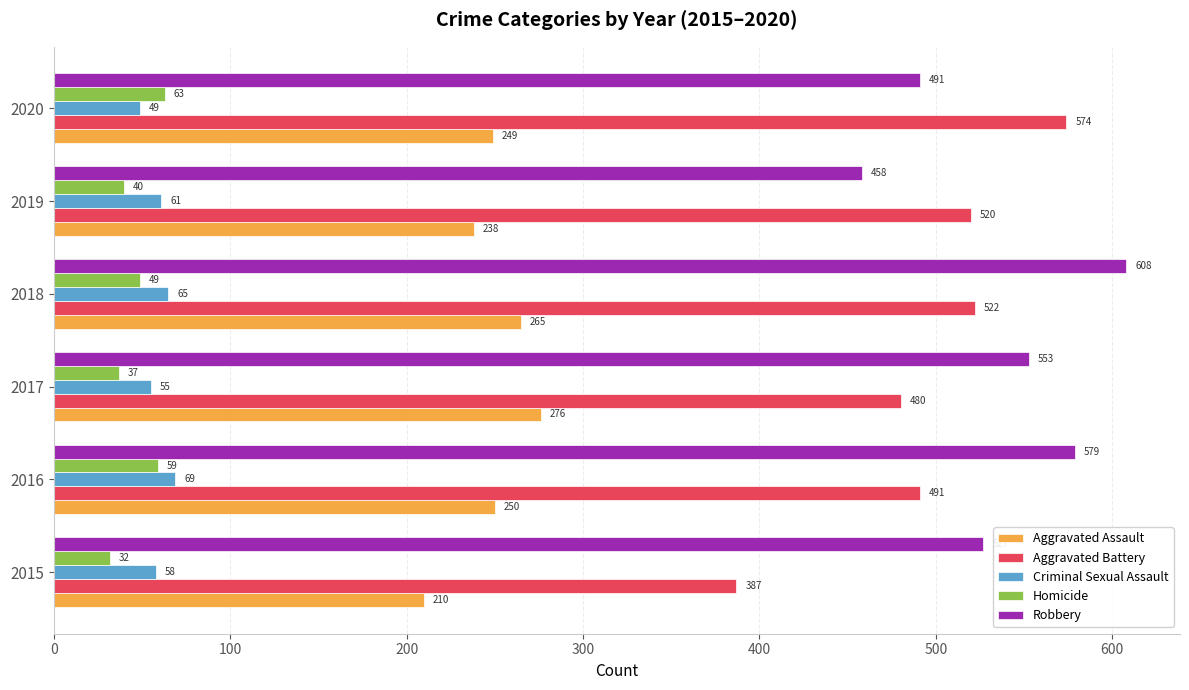

Which series has the largest total across all categories?

Robbery